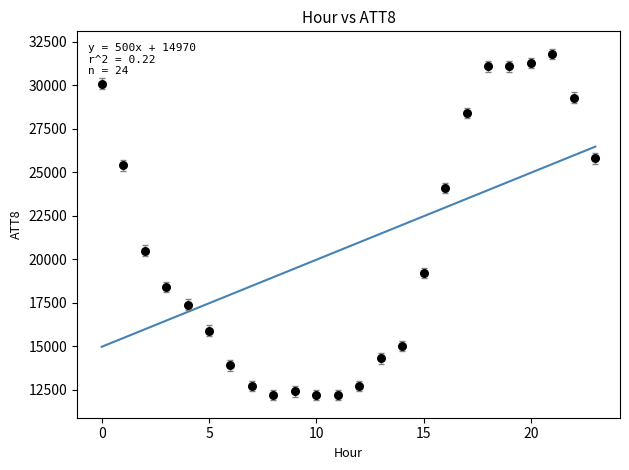

What Y value in the scatter plot is closest to 22000?

20500